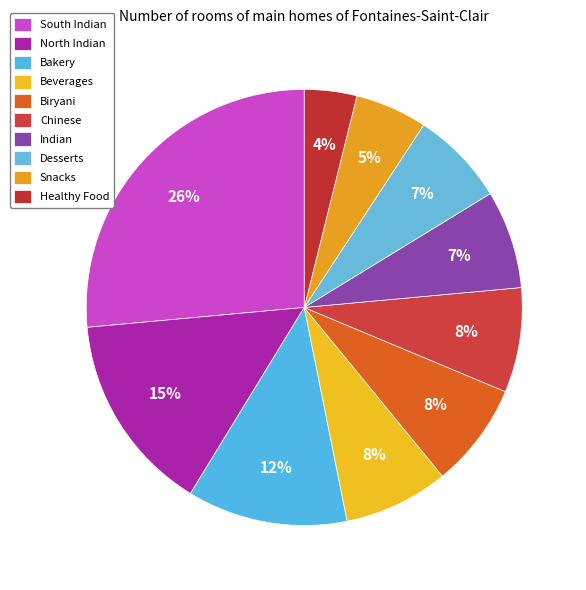

To the nearest percent, what percentage of the pie is Chinese?

8%